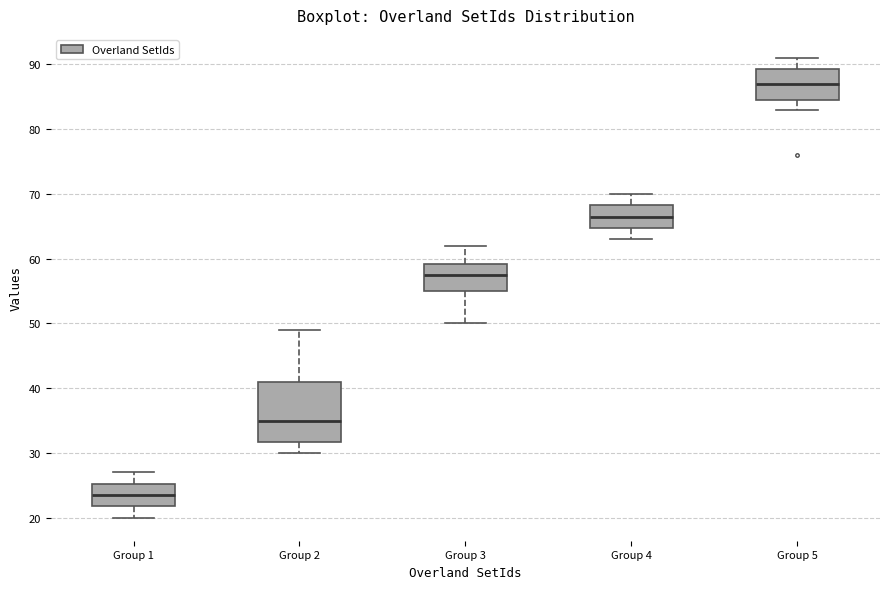

Where is the upper edge of the box for Group 3 on the y-axis? The values are not printed on the chart, so give them approximately, as read against the axis.

59